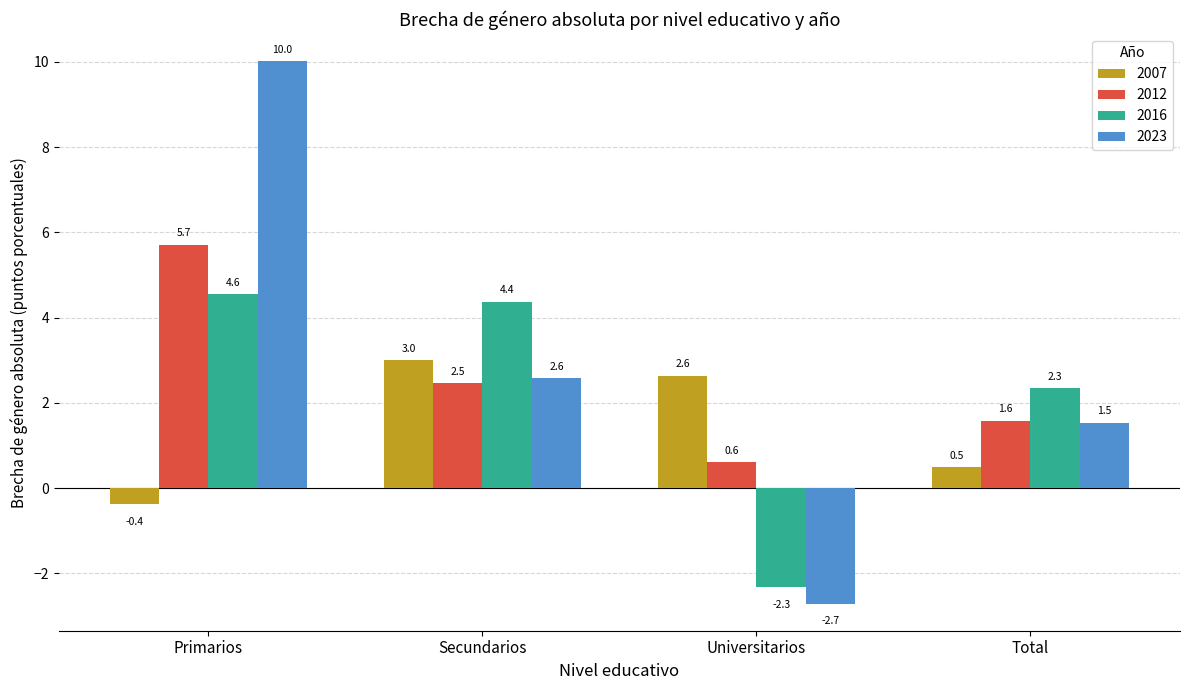

Reading left to right, what are all the values shown in this chart?

2007: Primarios=-0.4	Secundarios=3.0	Universitarios=2.6	Total=0.5
2012: Primarios=5.7	Secundarios=2.5	Universitarios=0.6	Total=1.6
2016: Primarios=4.6	Secundarios=4.4	Universitarios=-2.3	Total=2.3
2023: Primarios=10.0	Secundarios=2.6	Universitarios=-2.7	Total=1.5